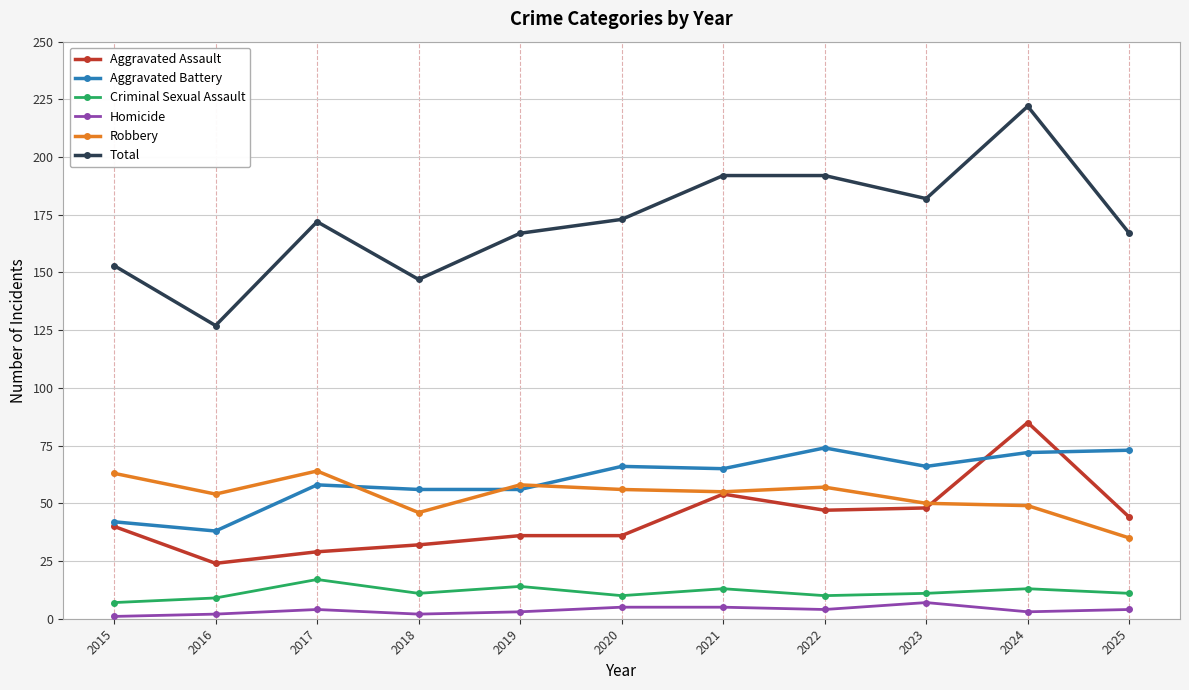

What is the total value across all series at 2015?

306